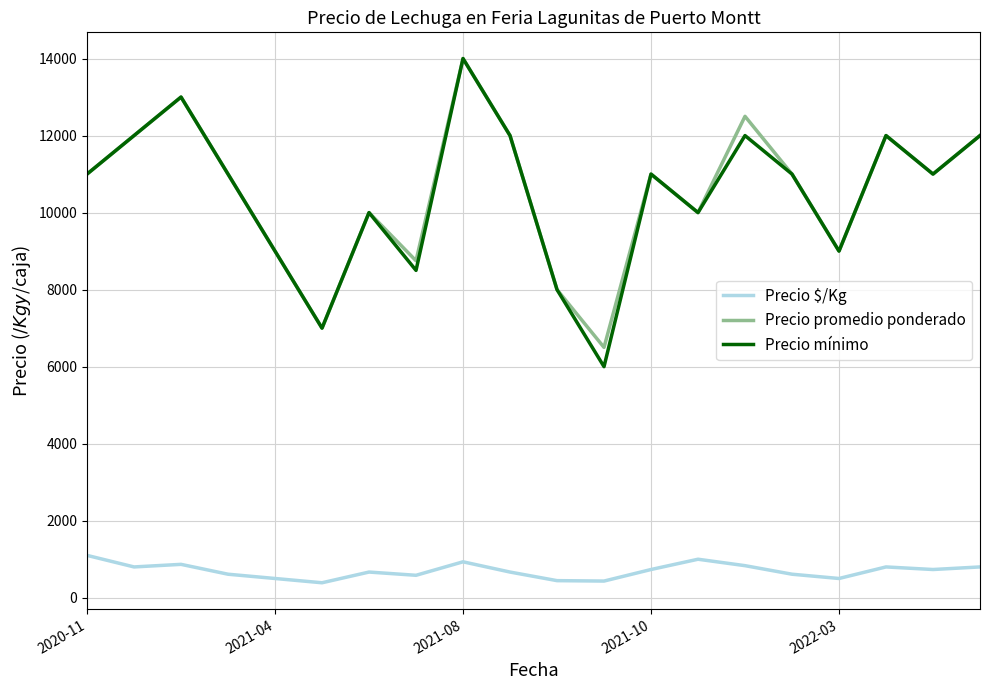

What is the smallest value displayed?

389